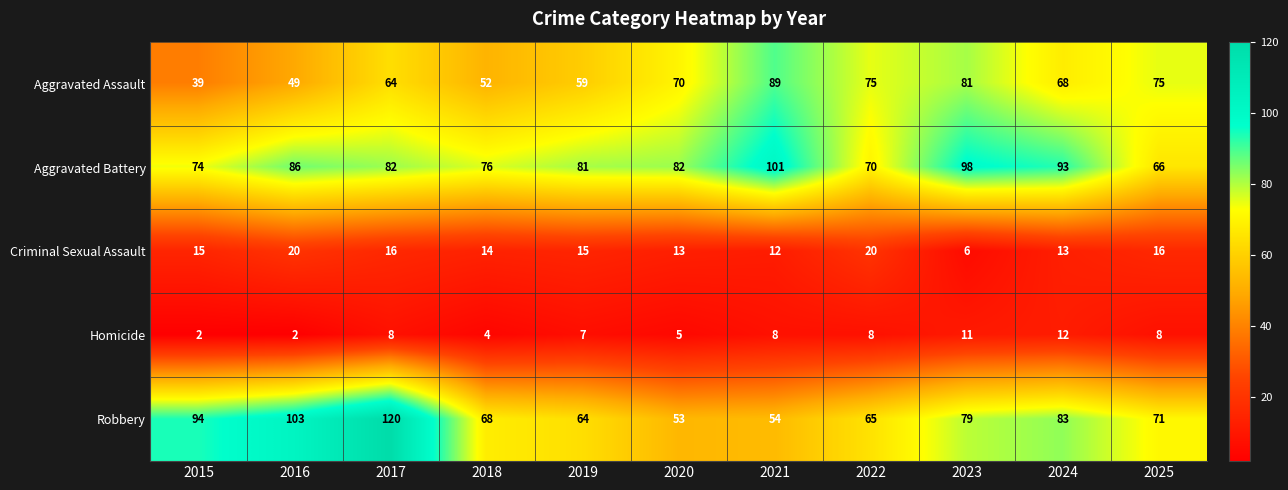

What is the difference between the maximum and minimum values in the Aggravated Assault series?

50